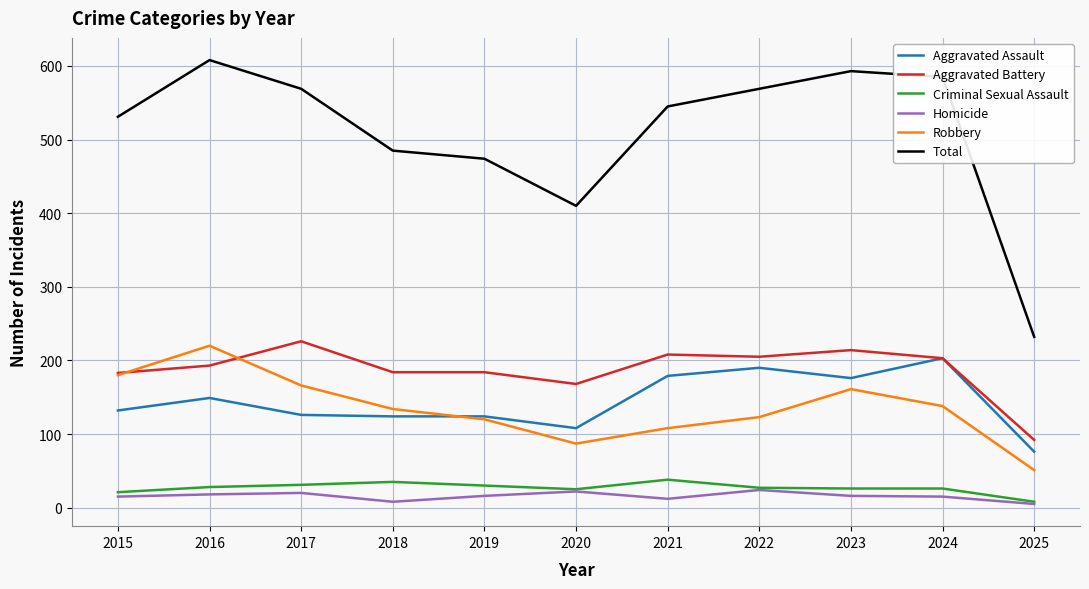

Which category has the lowest value in the Total series?

2025